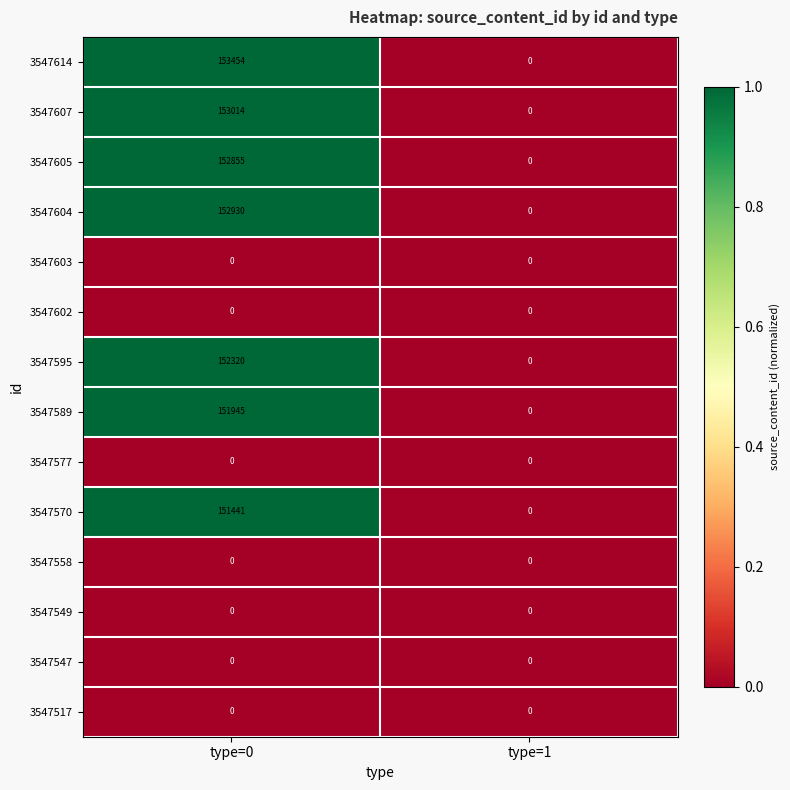

Which series changed the most between type=0 and type=1?

3547614